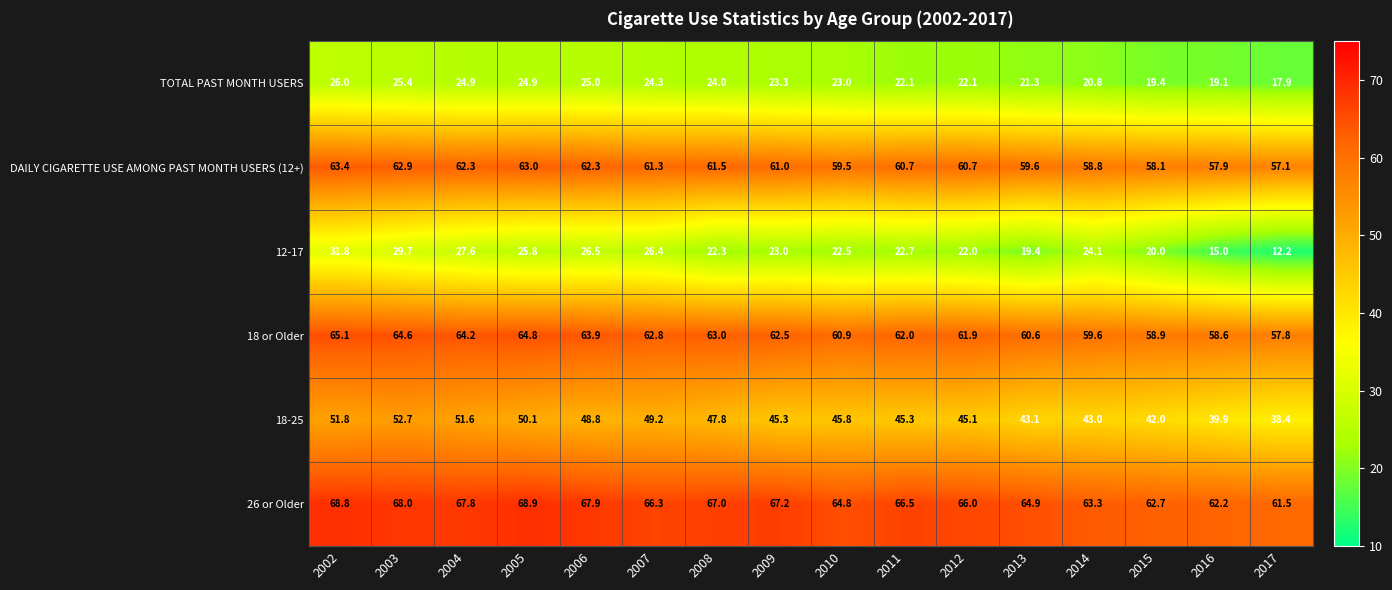

What is the difference between the highest and lowest values at 2012?

44.0